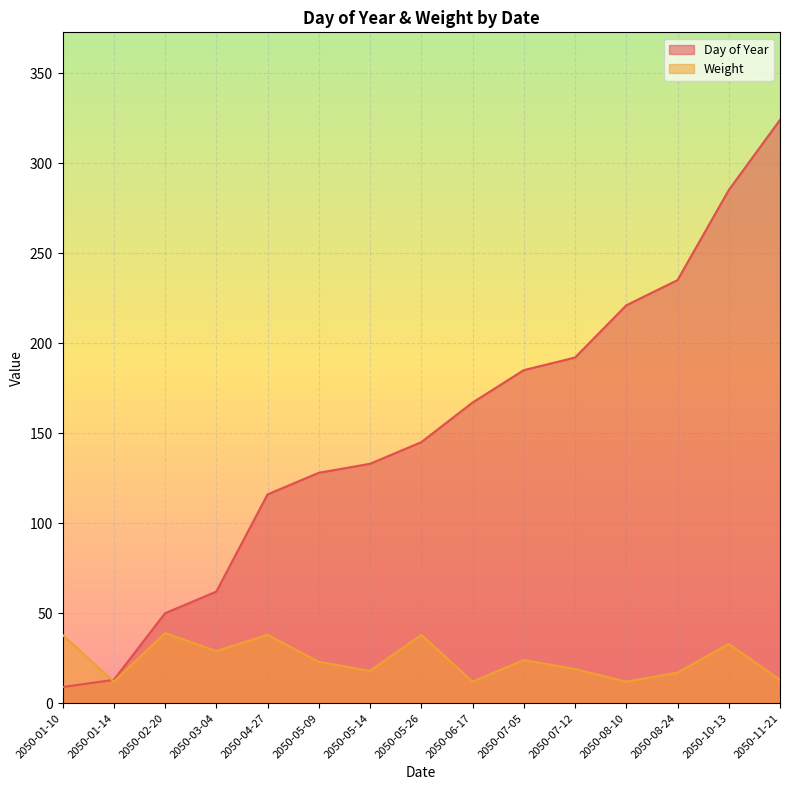

What is the difference between the maximum and minimum values in the Day of Year series?

315